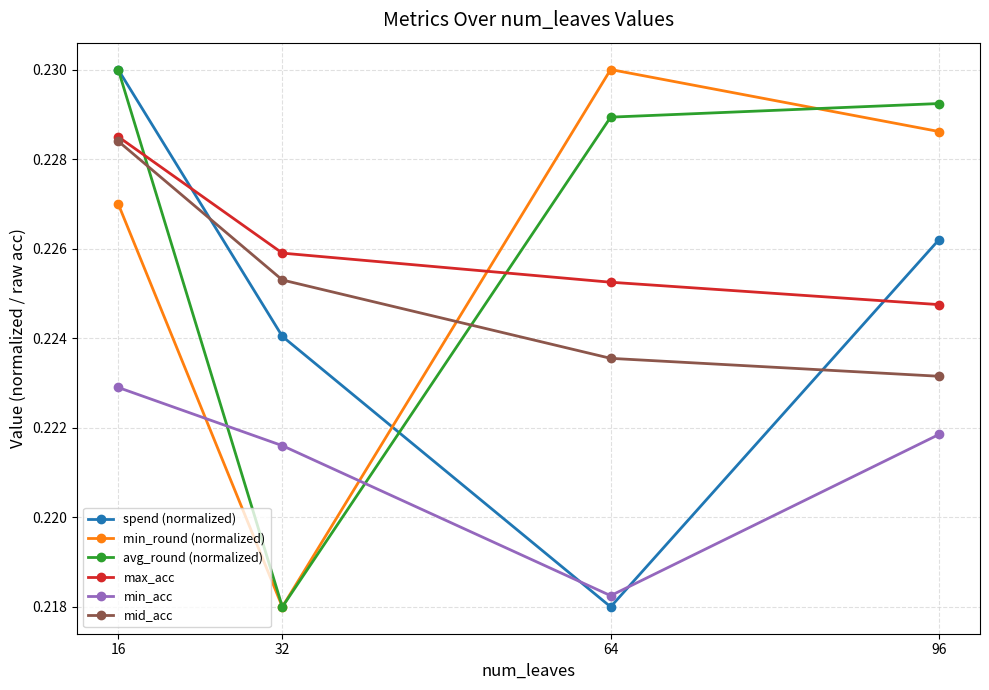

At which label does spend (normalized) reach its minimum?

64